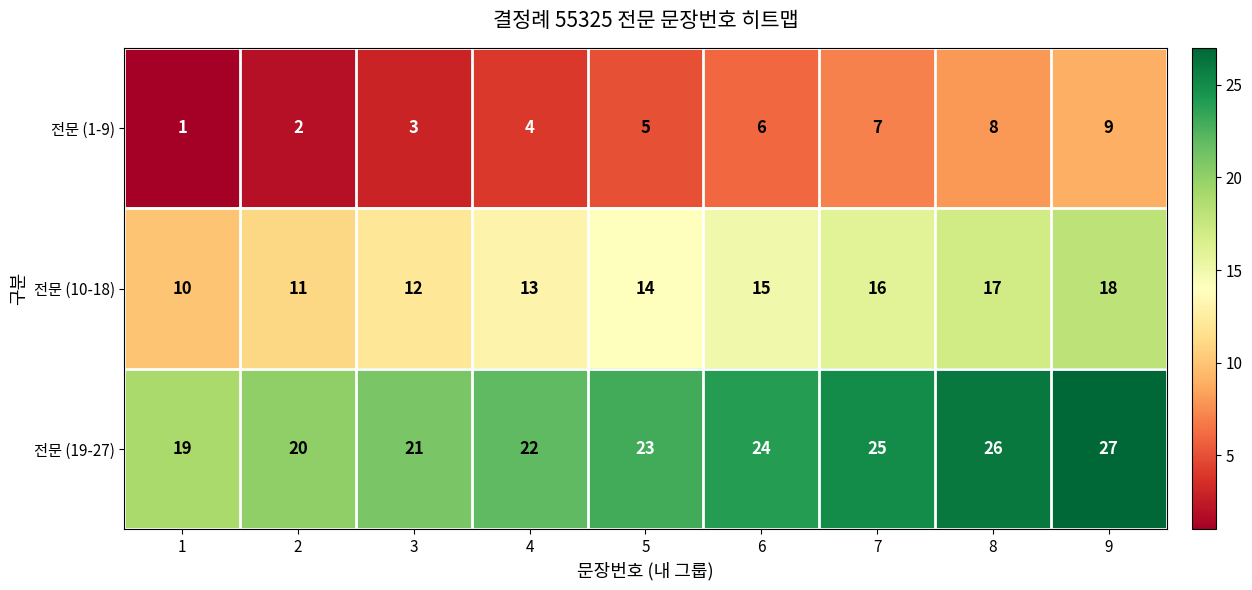

Reading left to right, list all the values displayed in this chart.

전문 (1-9): 1=1	2=2	3=3	4=4	5=5	6=6	7=7	8=8	9=9
전문 (10-18): 1=10	2=11	3=12	4=13	5=14	6=15	7=16	8=17	9=18
전문 (19-27): 1=19	2=20	3=21	4=22	5=23	6=24	7=25	8=26	9=27